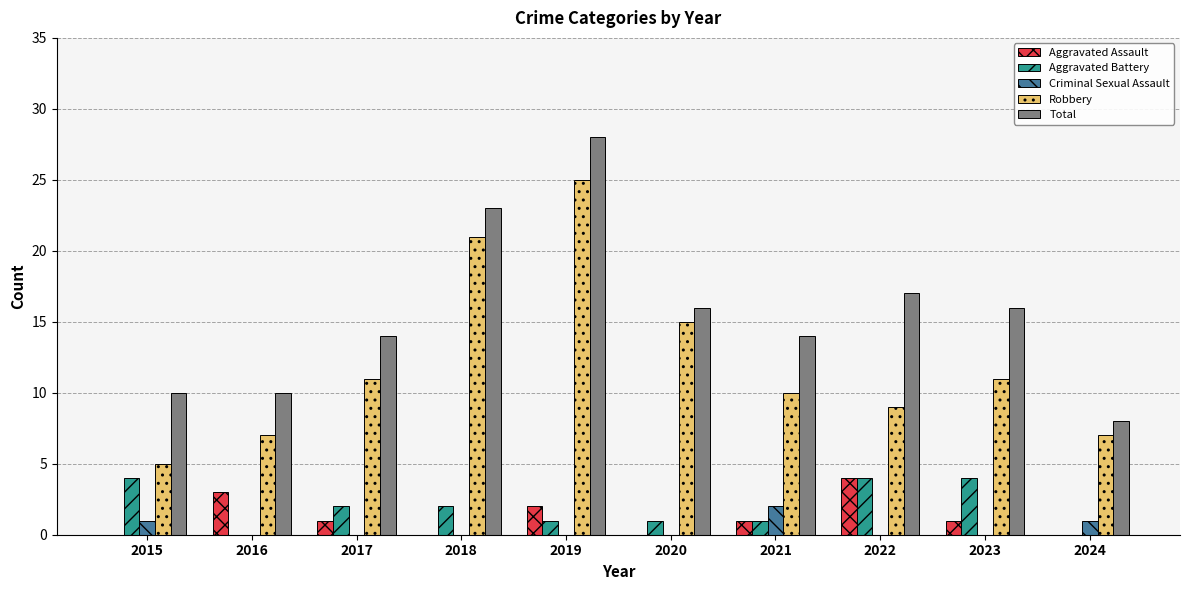

The Total series shows 28 at 2022. True or false?

False